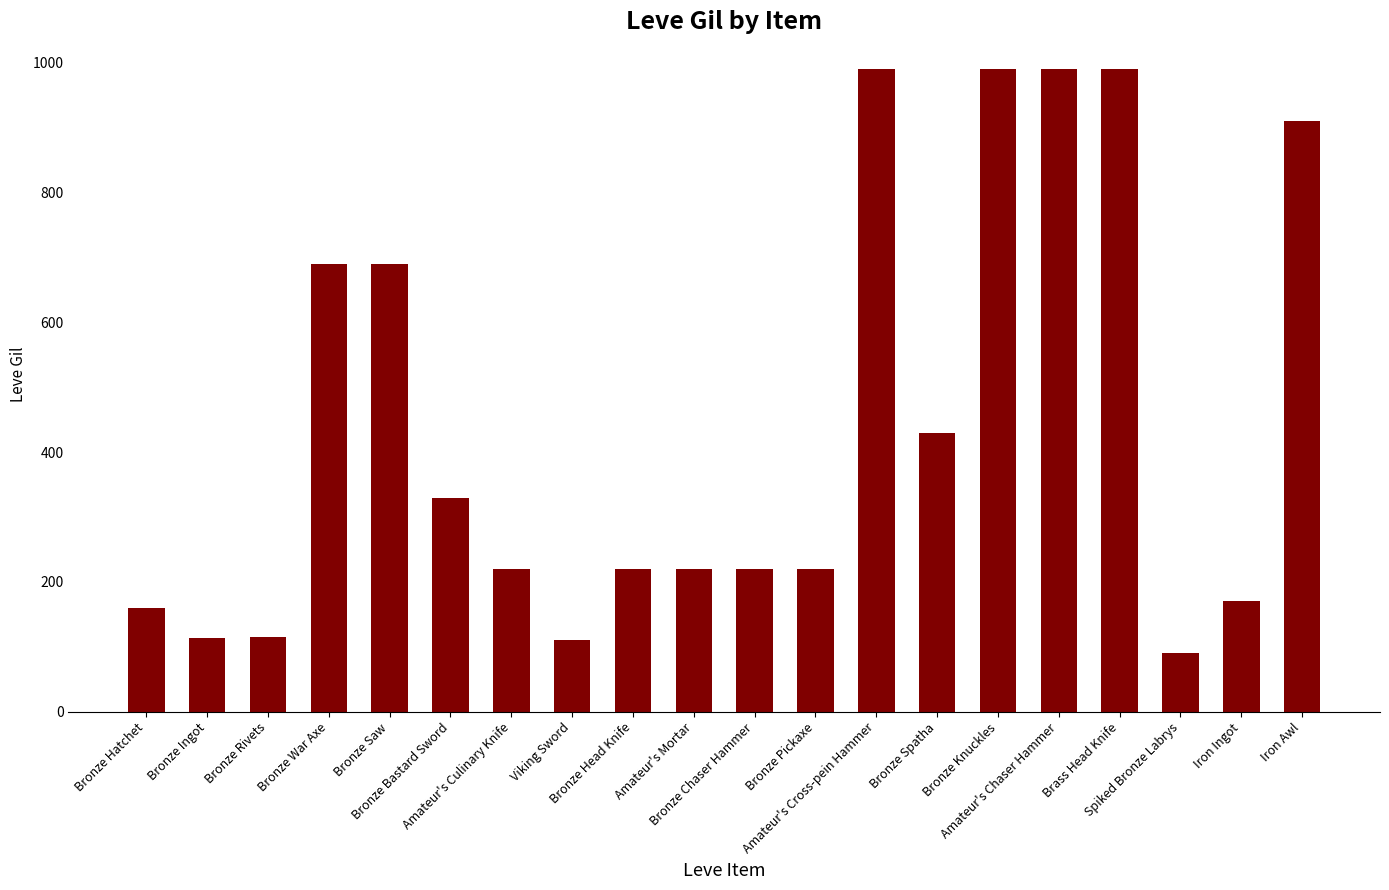

What is the label of the 6th bar from the right?

Bronze Knuckles